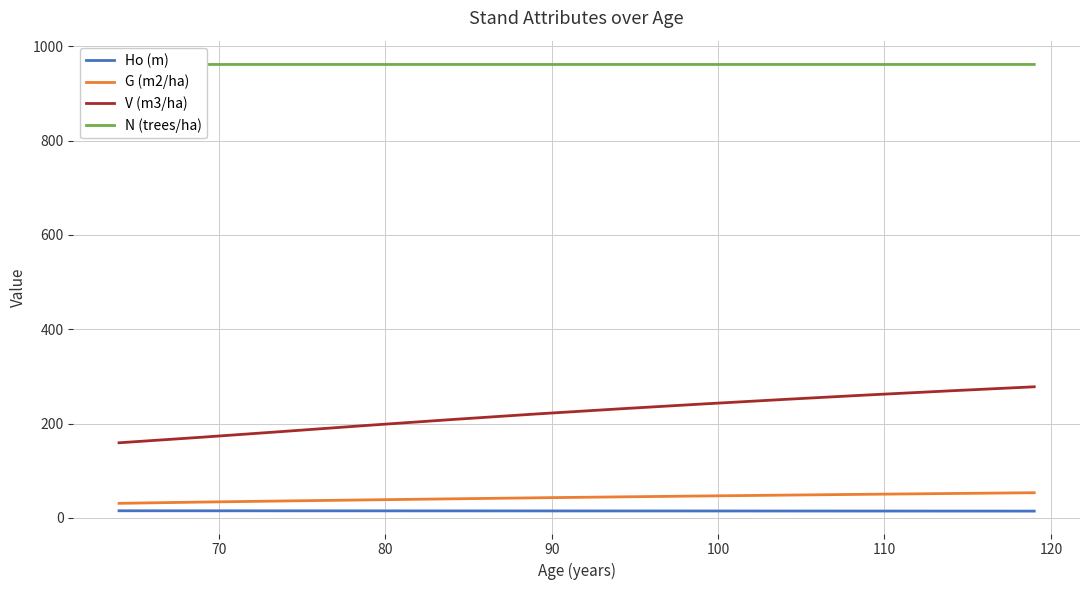

What is the highest value of the V (m3/ha) series?

277.9